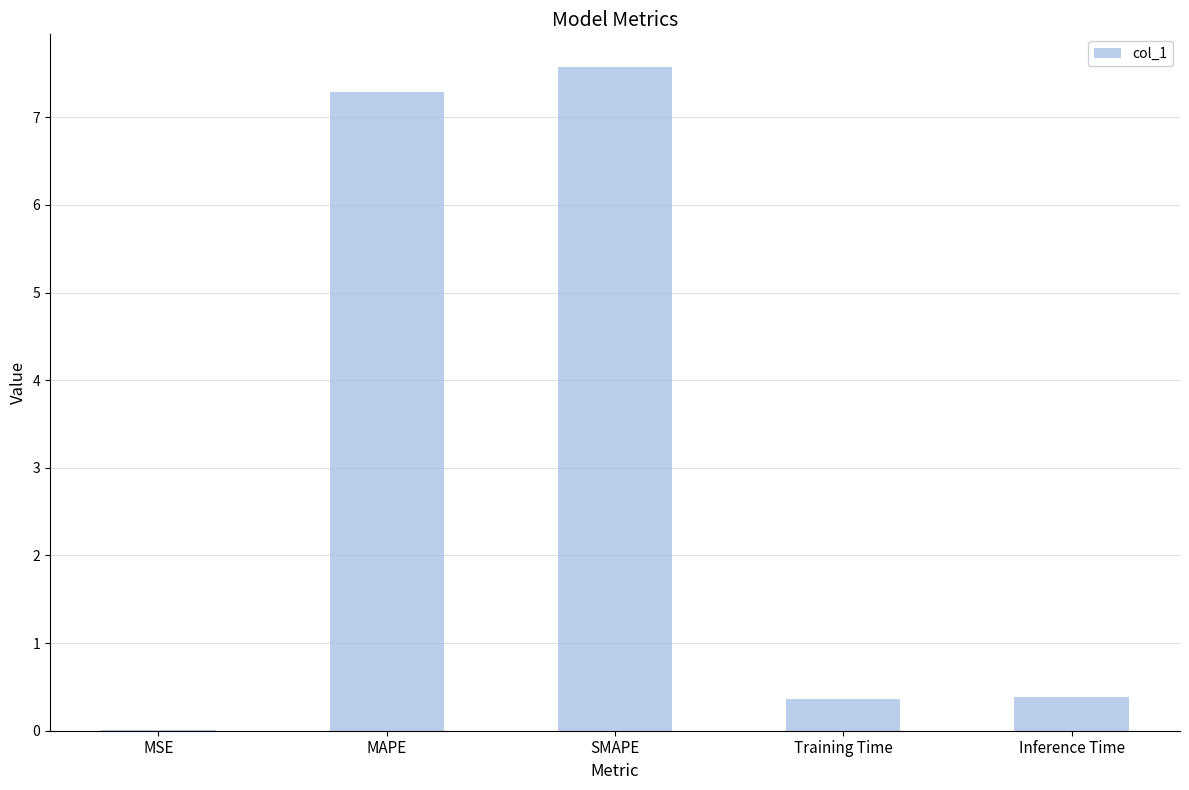

What is the approximate value at MAPE?

7.3